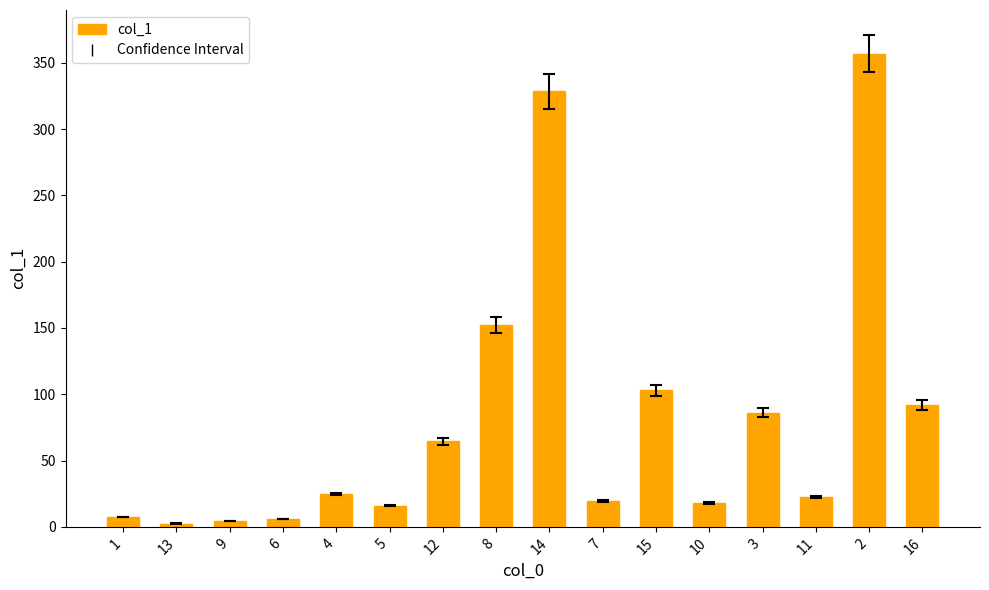

Is it true that the value at 2 is 357.0?

True